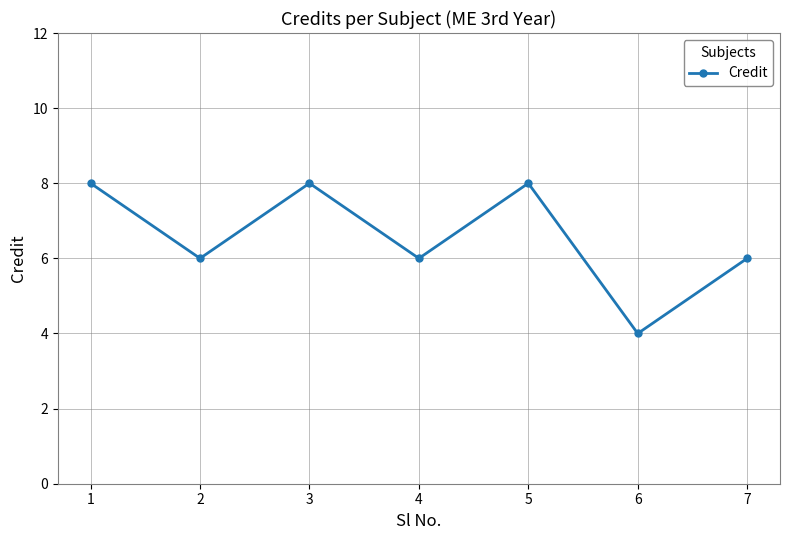

What is the ratio of the value at 7 to the value at 2?

1.0